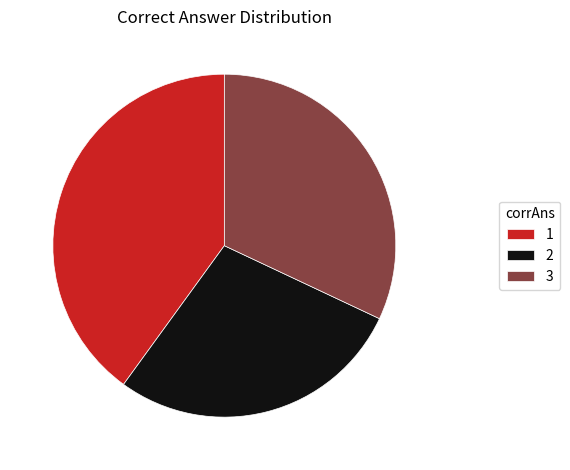

Do 1 and 2 together represent more than half of the pie?

Yes